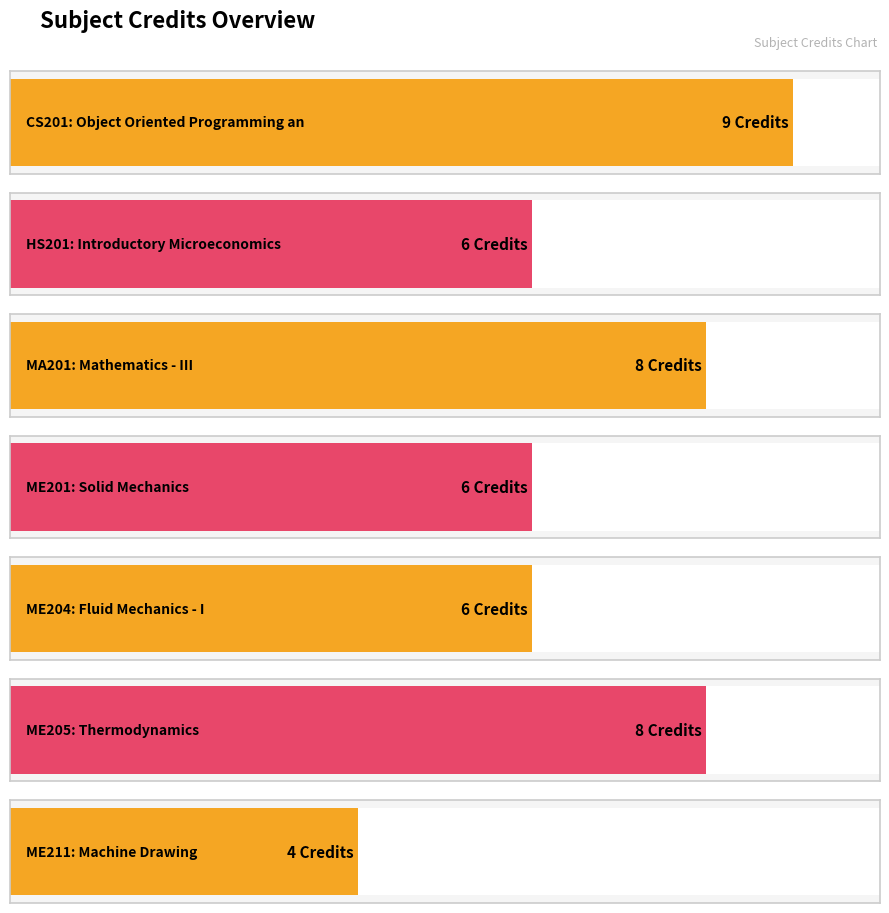

Which label corresponds to the largest value in the chart?

CS201